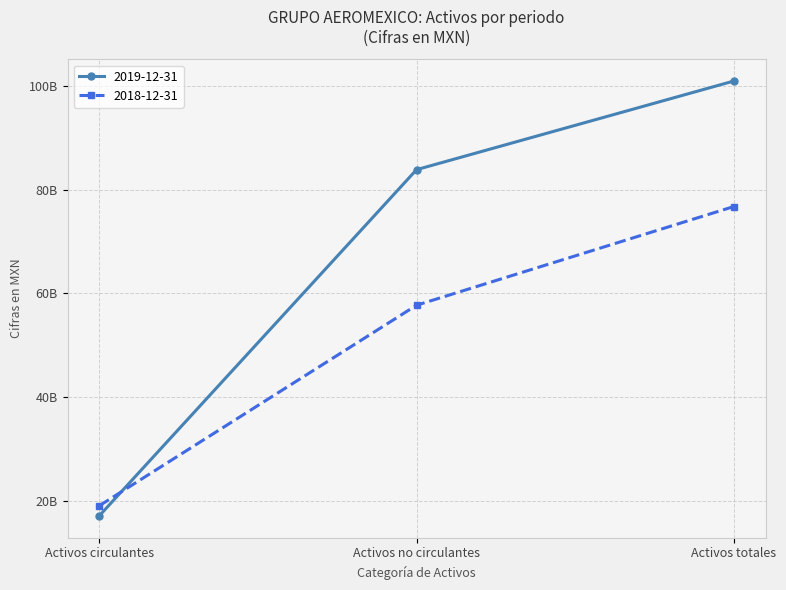

Rank the series by their maximum value, from lowest to highest.

2018-12-31, 2019-12-31